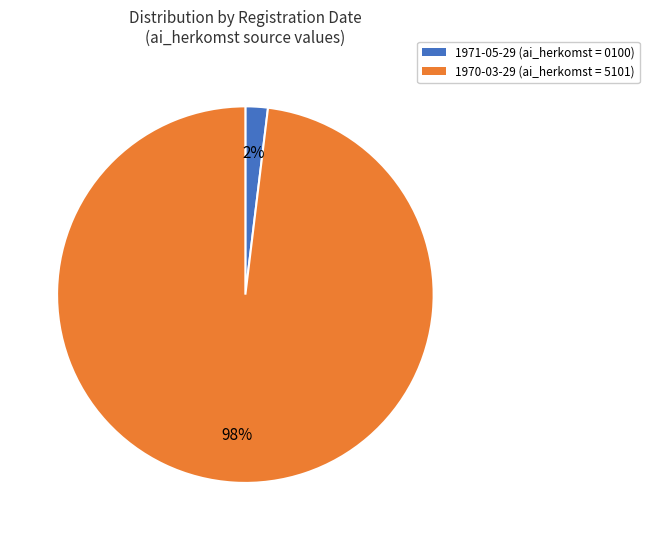

Combined, do 1971-05-29 and 1970-03-29 account for over 50%?

Yes